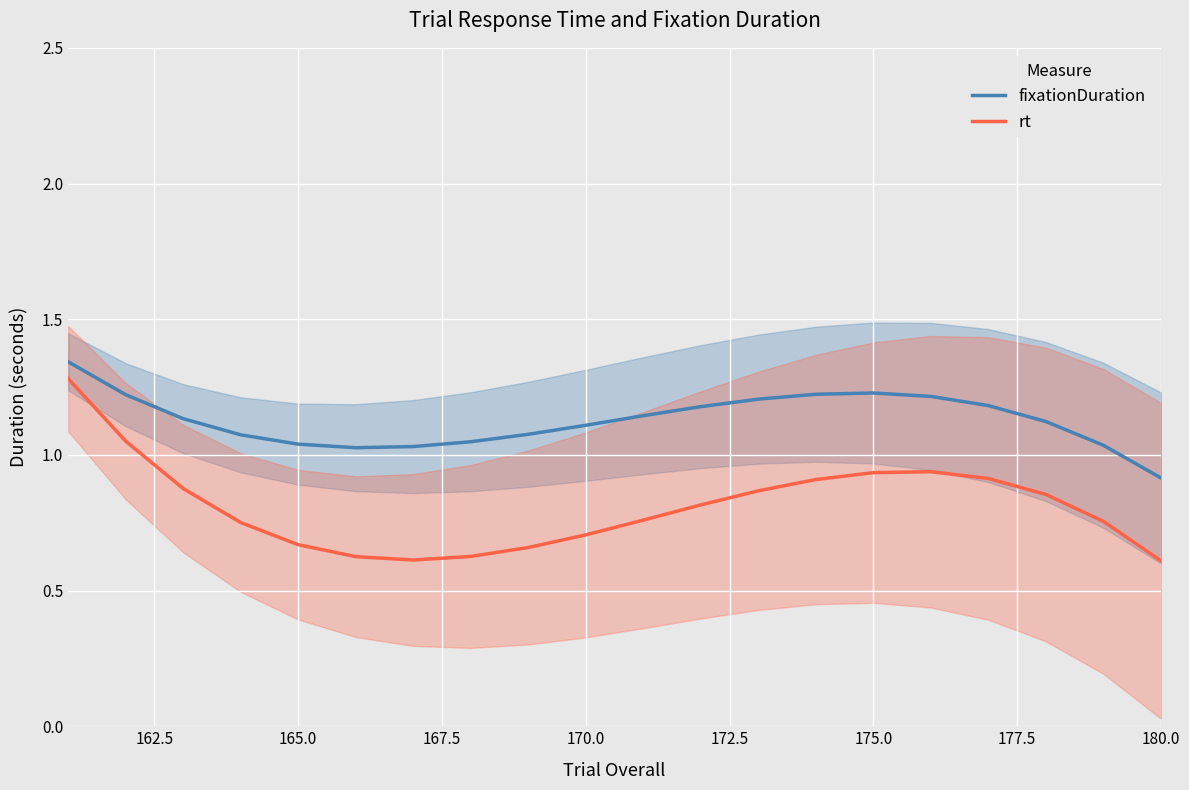

True or false: rt and fixationDuration cross at least once.

False